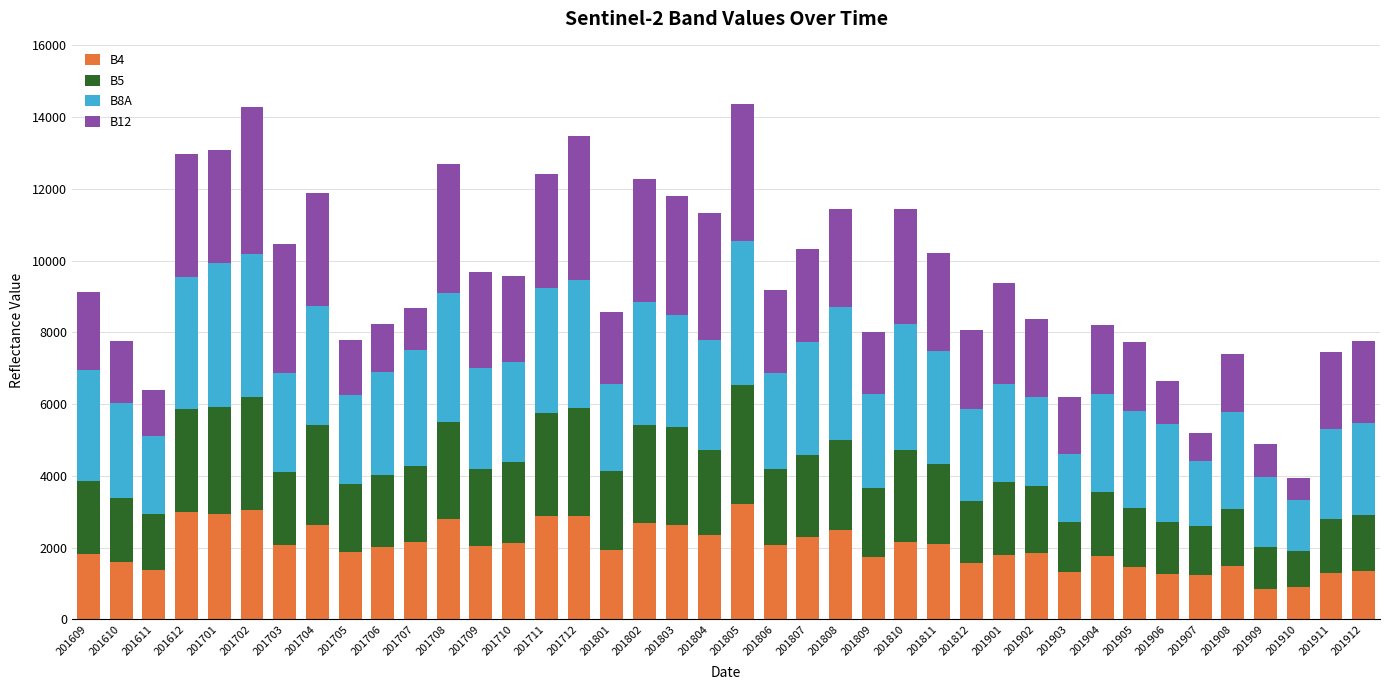

What is the sum of all B4 values?

81167